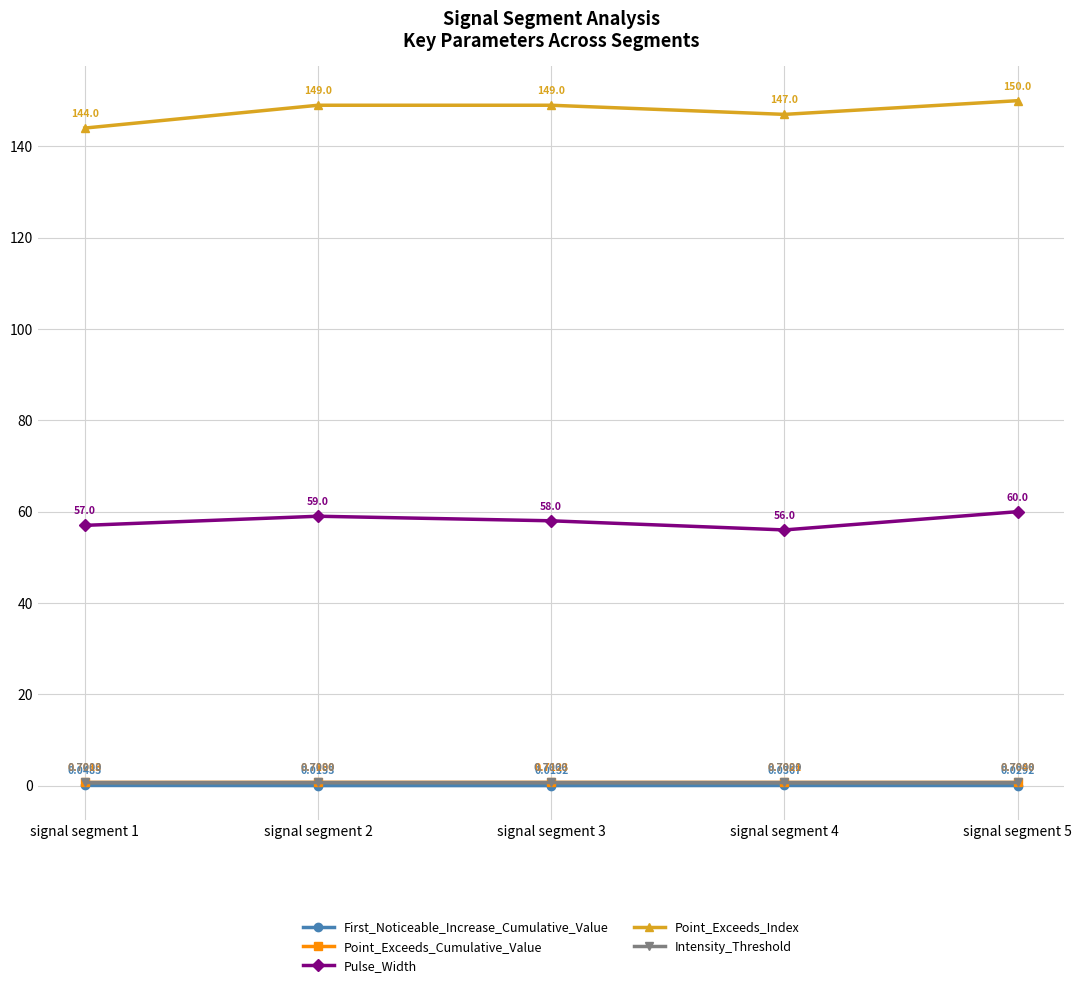

True or false: Intensity_Threshold and Pulse_Width cross at least once.

False